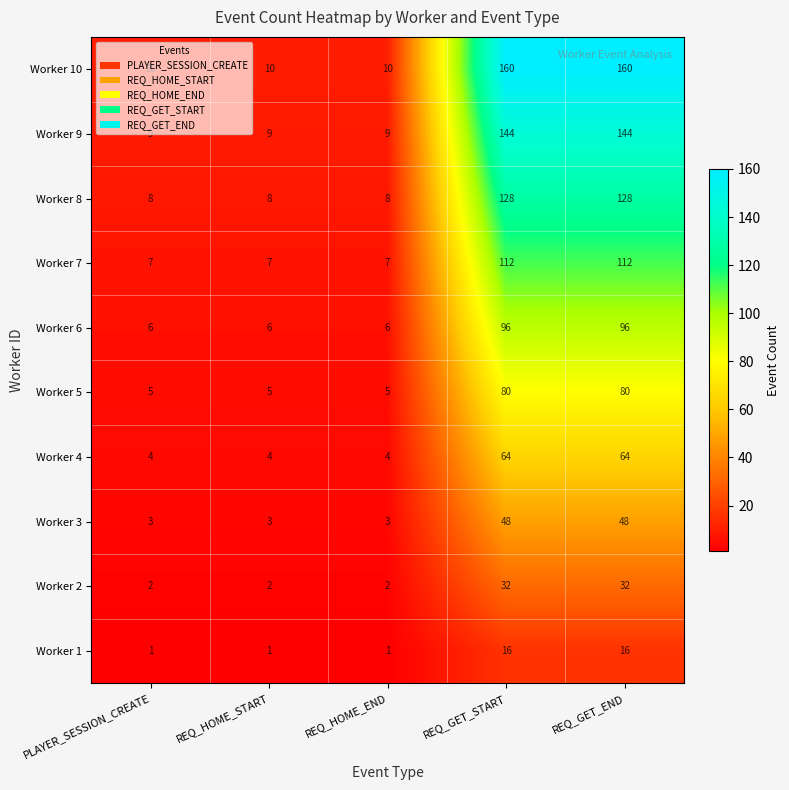

Which series has the largest range (max minus min)?

Worker 10